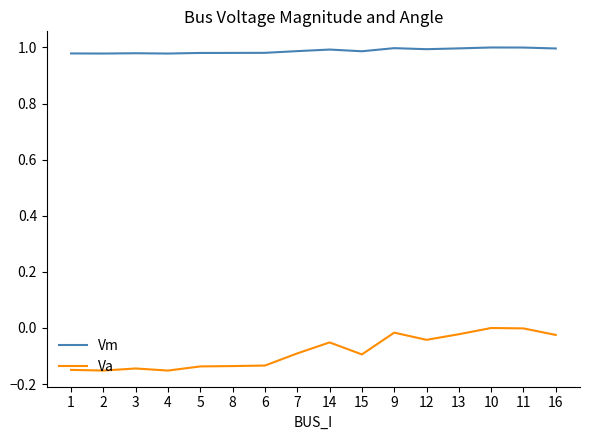

What is the total value across all series at 1?

0.8